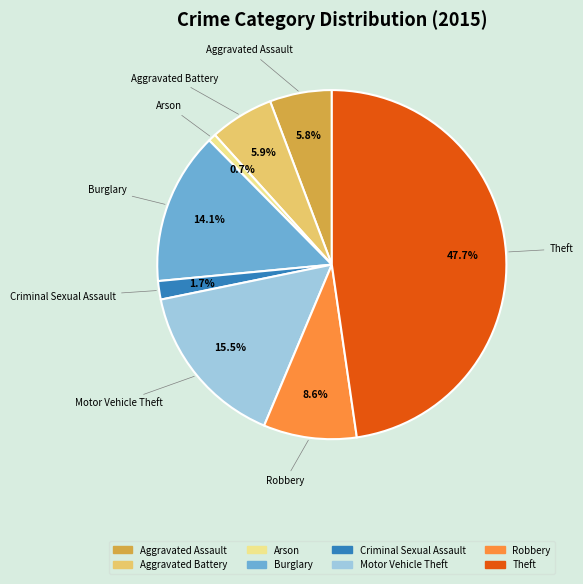

What is the largest slice in the pie chart?

Theft